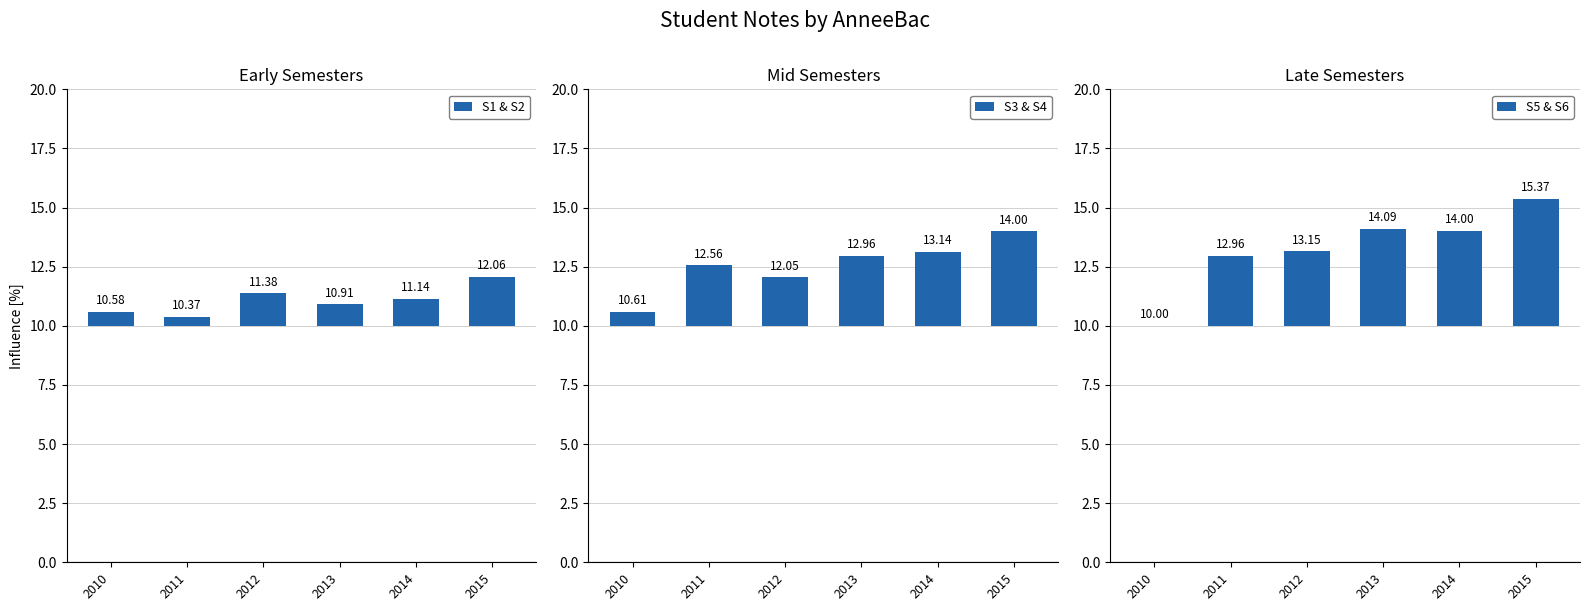

What is the spread (max minus min) of values at 2014?

2.9